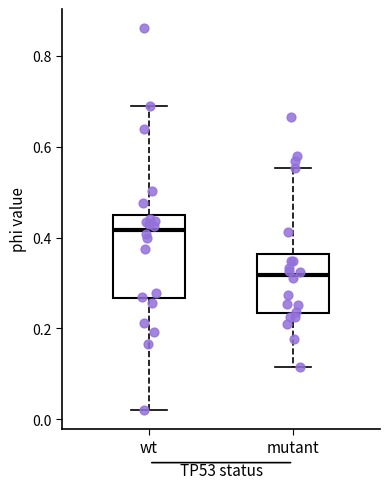

Reading left to right, transcribe this box plot: for each box, give where its median line is, the range the box spans, and where its two whiskers end, as read against the y-axis. The values are not printed on the chart, so give them approximately, as read against the axis.

wt: median 0.42, box 0.26 to 0.46, whiskers 0.02 to 0.70
mutant: median 0.32, box 0.24 to 0.36, whiskers 0.12 to 0.56